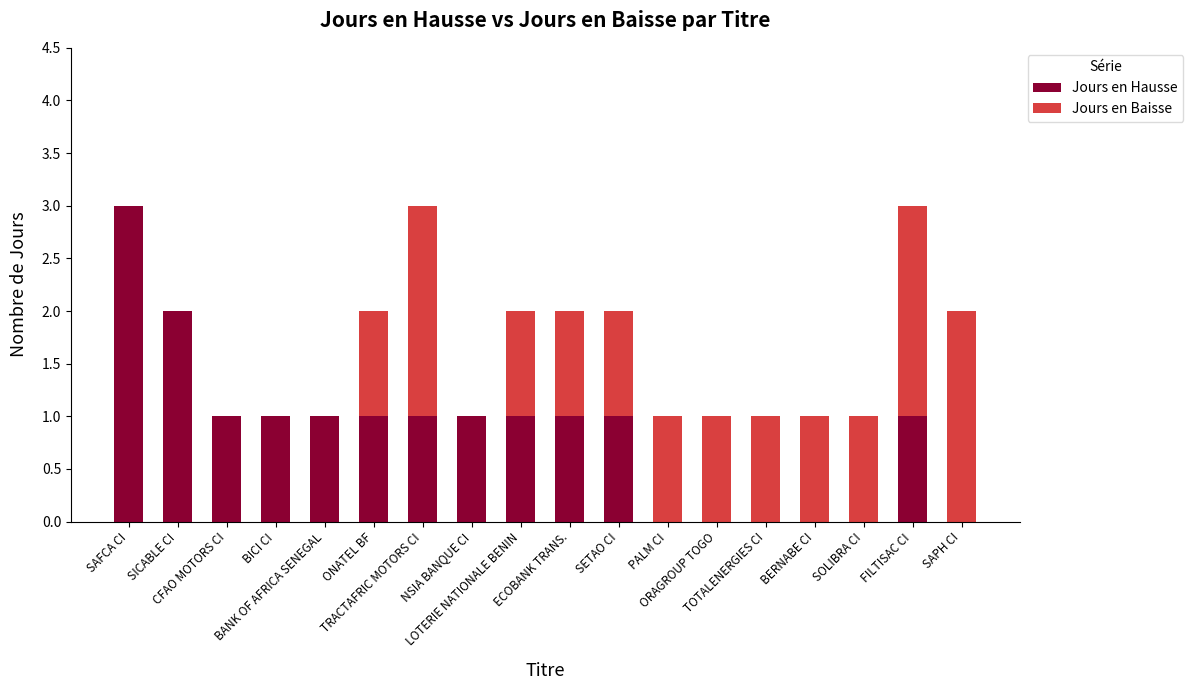

What is the maximum value for Jours en Hausse?

3